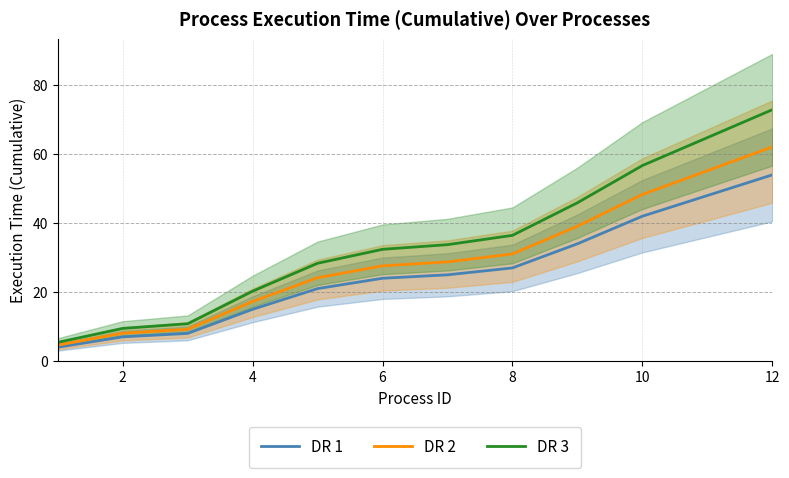

What is the sum of all DR 1 values?

309.0